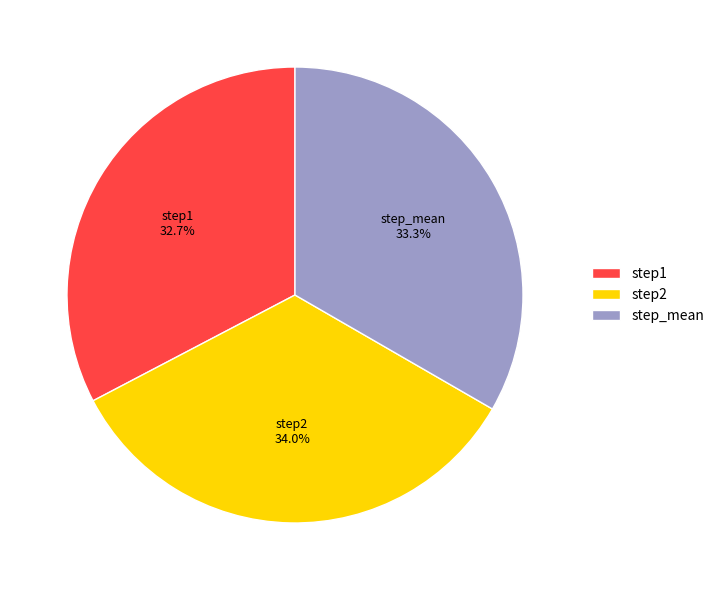

True or false: step1 accounts for 33% of the total.

True